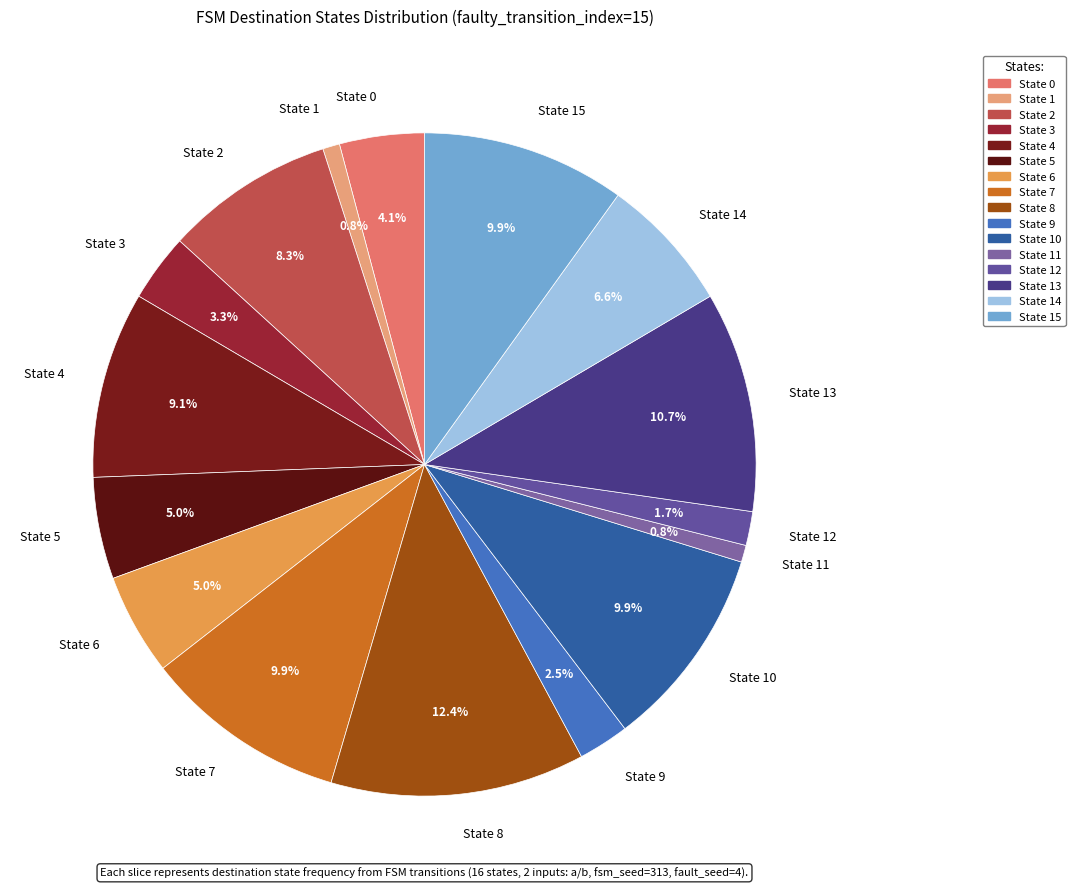

Combined, what portion of the pie is State 3 and State 0?

7.4%